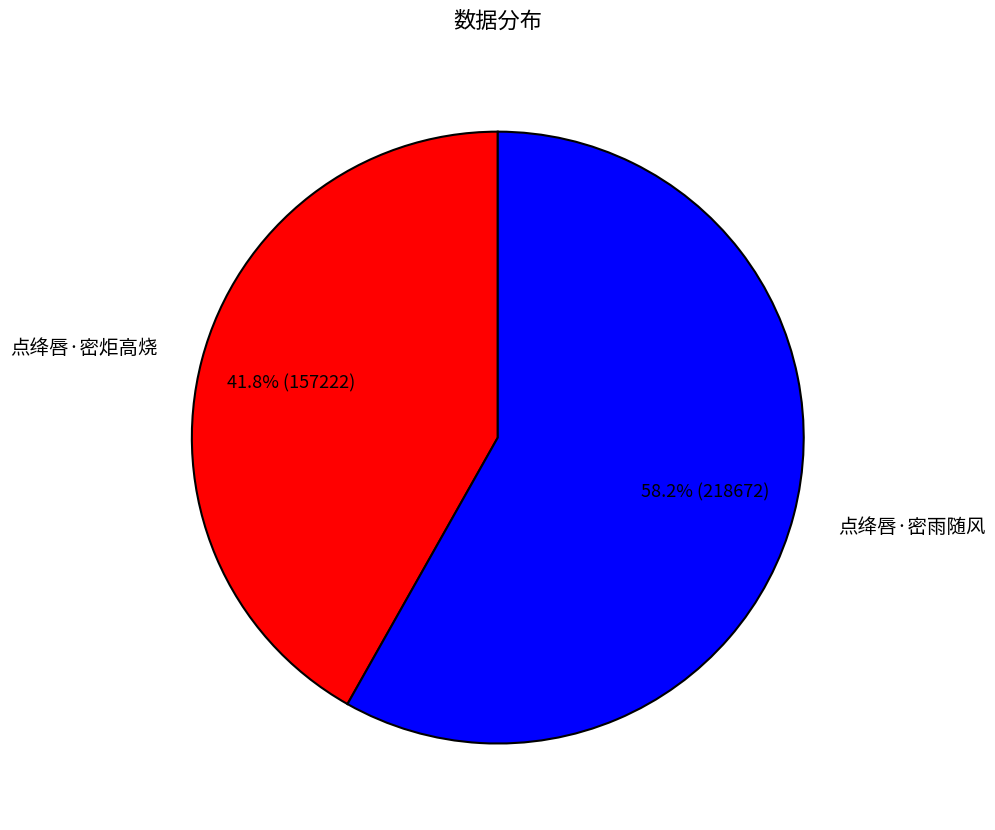

Is it true that 点绛唇·密炬高烧 is 52% of the pie?

False